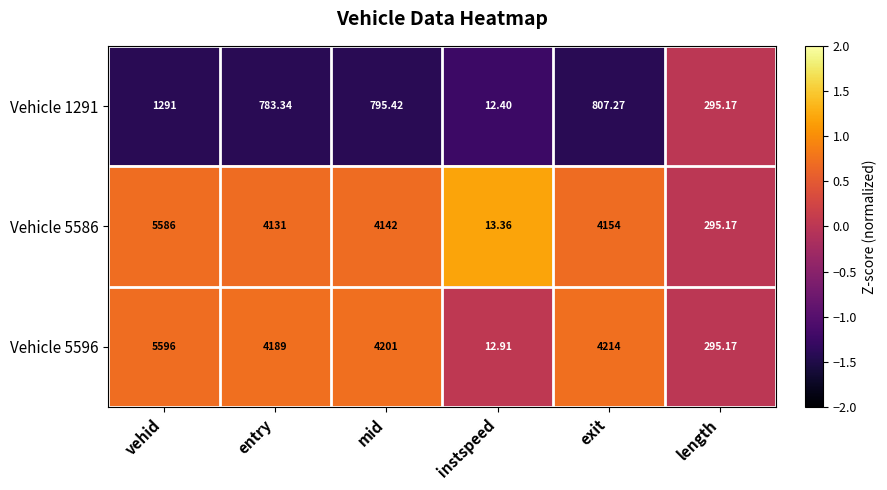

At which label does Vehicle 1291 reach its minimum?

instspeed